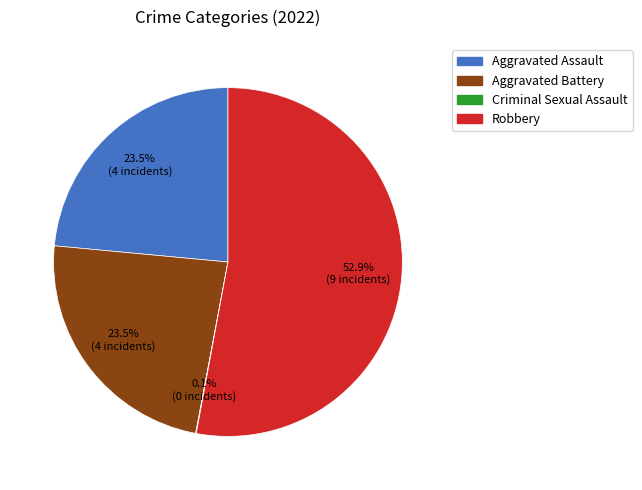

Does any single category account for the majority?

Yes